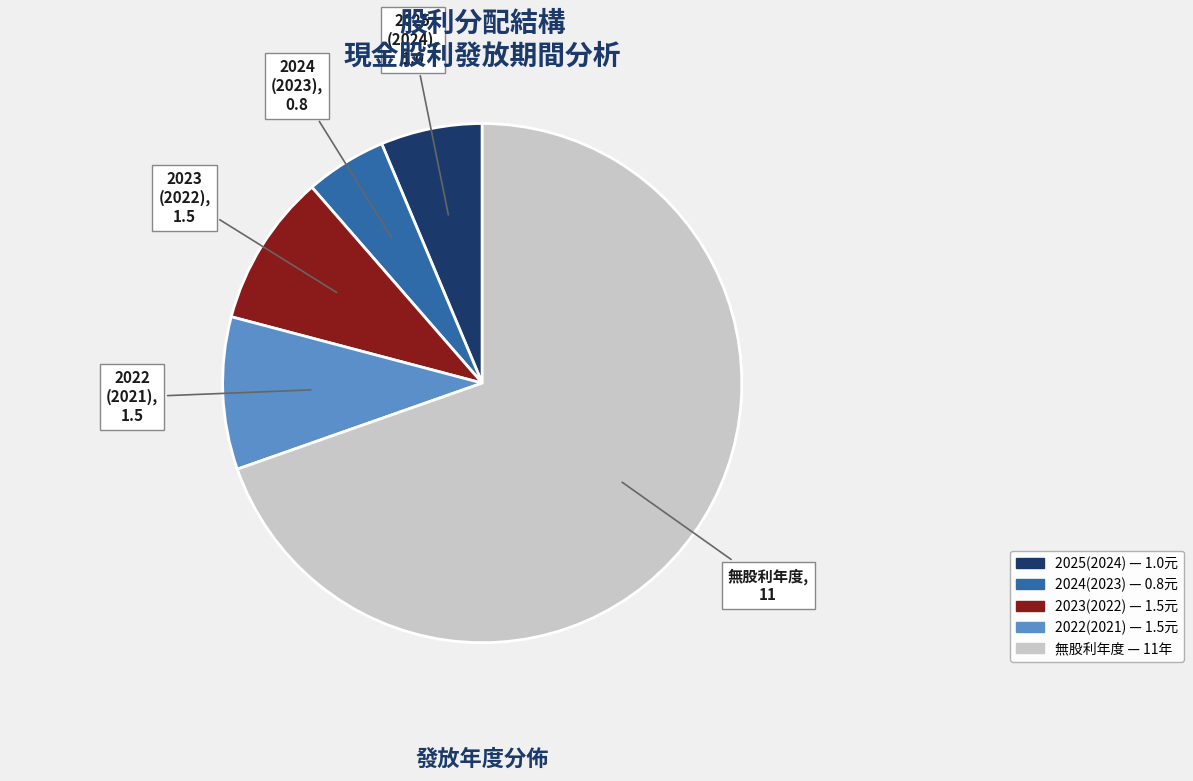

Is there any slice that represents more than half of the pie?

Yes